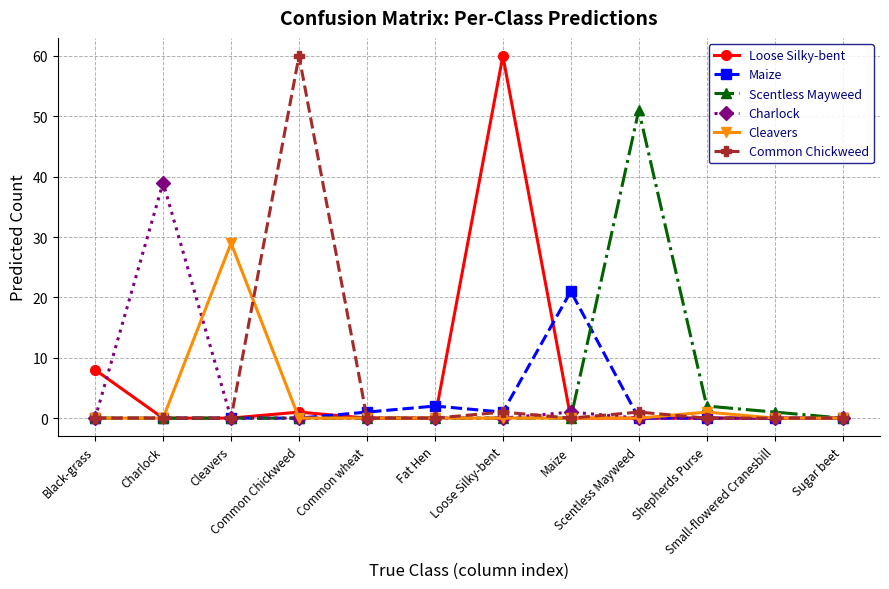

How many data points does each series have?

12